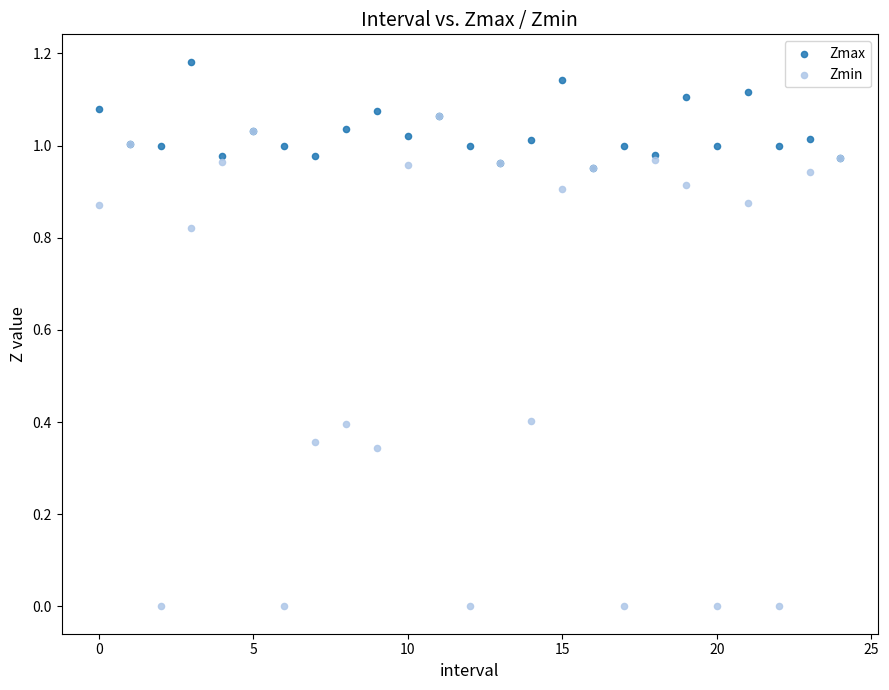

What are all the series names shown in the legend?

Zmax, Zmin